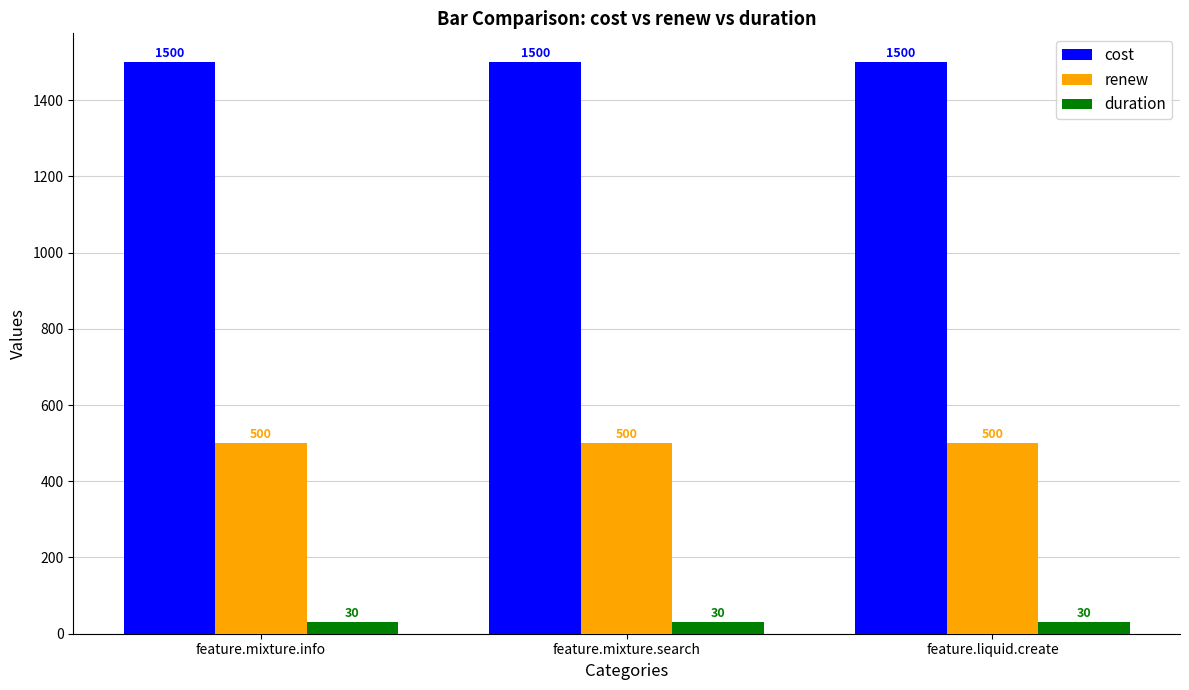

Reading left to right, extract all data points from this chart.

cost: feature.mixture.info=1500	feature.mixture.search=1500	feature.liquid.create=1500
renew: feature.mixture.info=500	feature.mixture.search=500	feature.liquid.create=500
duration: feature.mixture.info=30	feature.mixture.search=30	feature.liquid.create=30